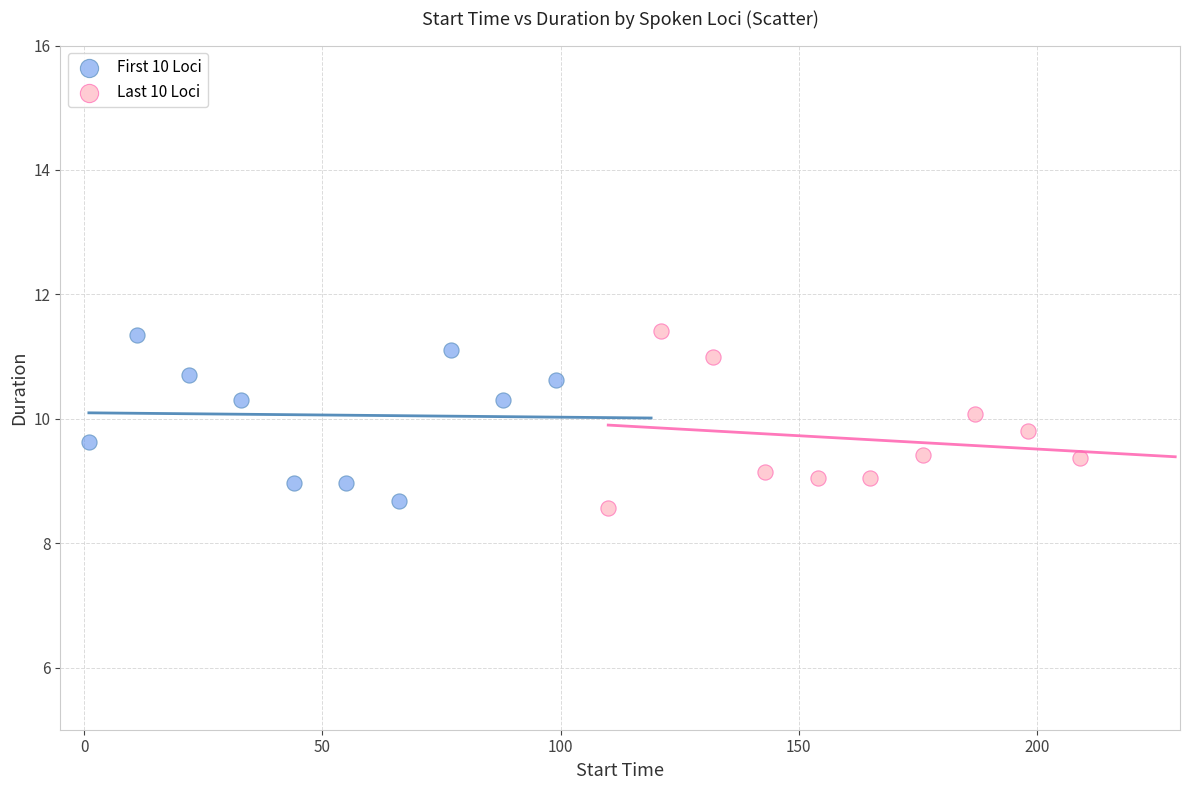

Which series has the widest spread of Y values?

Last 10 Loci